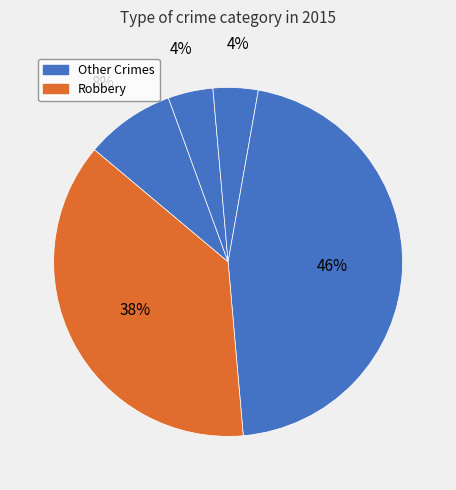

How many slices are in this pie chart?

5